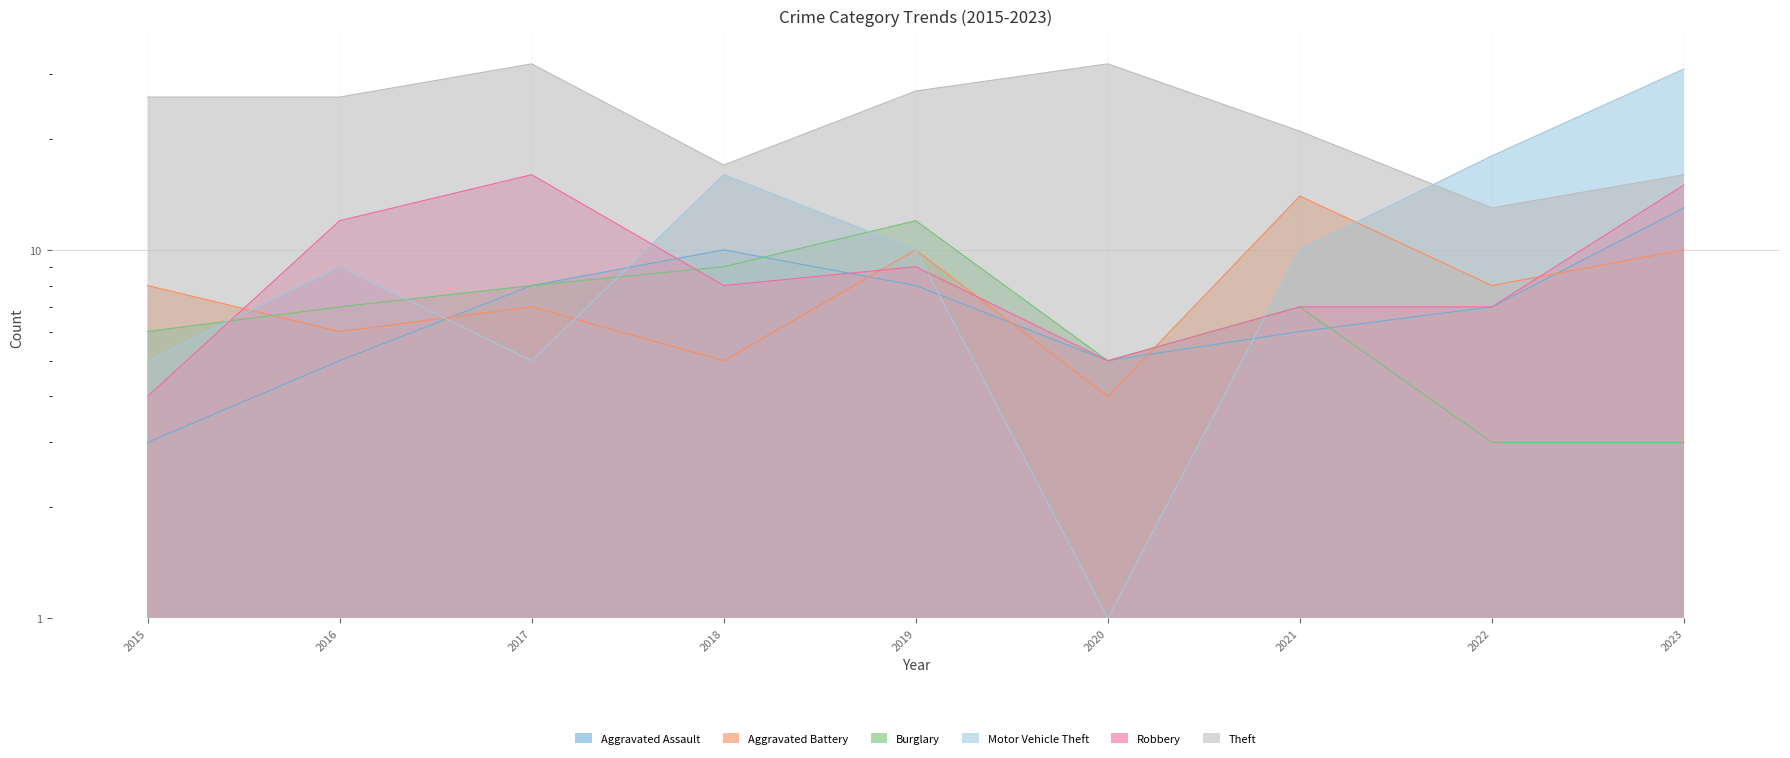

Does the chart have visible grid lines?

Yes